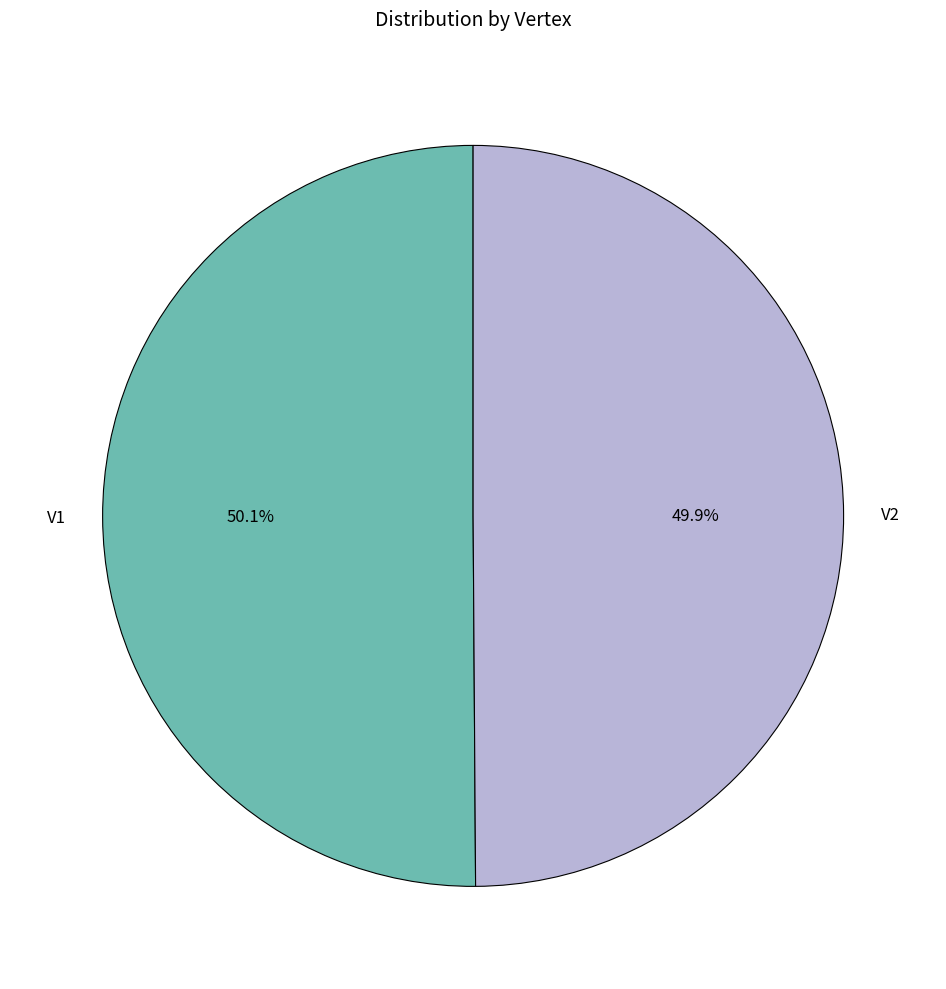

To the nearest percent, what is the combined percentage of V2 and V1?

100%